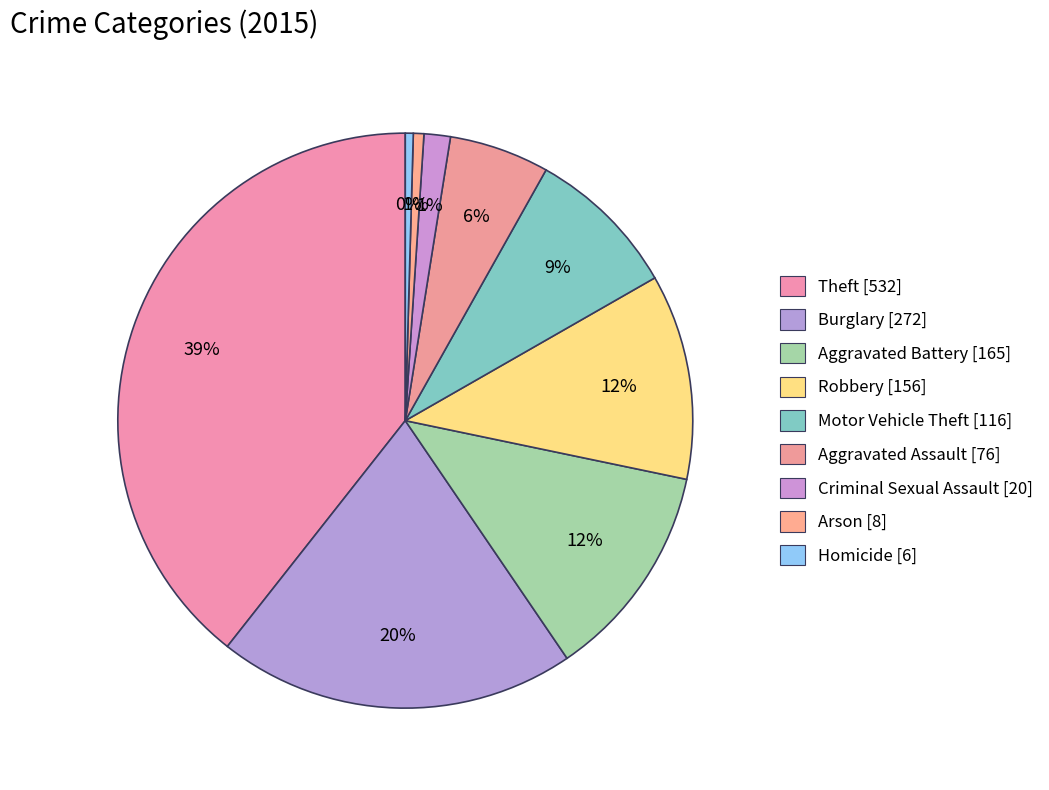

To the nearest percent, what is the difference between the Homicide and Theft slice percentages?

39%